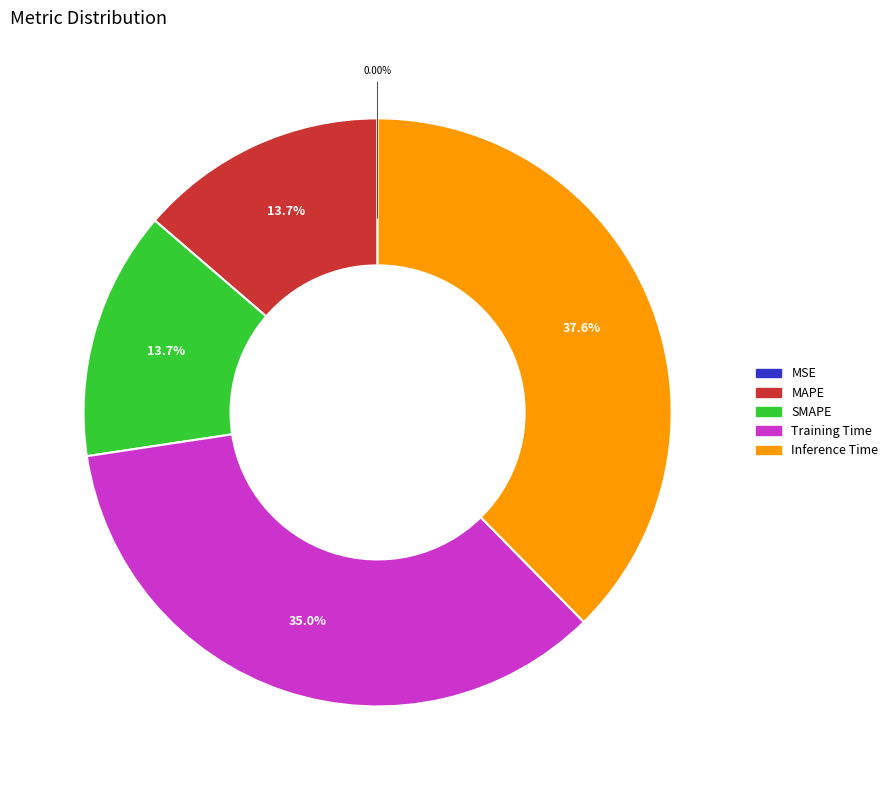

Between SMAPE and Training Time, which is larger?

Training Time